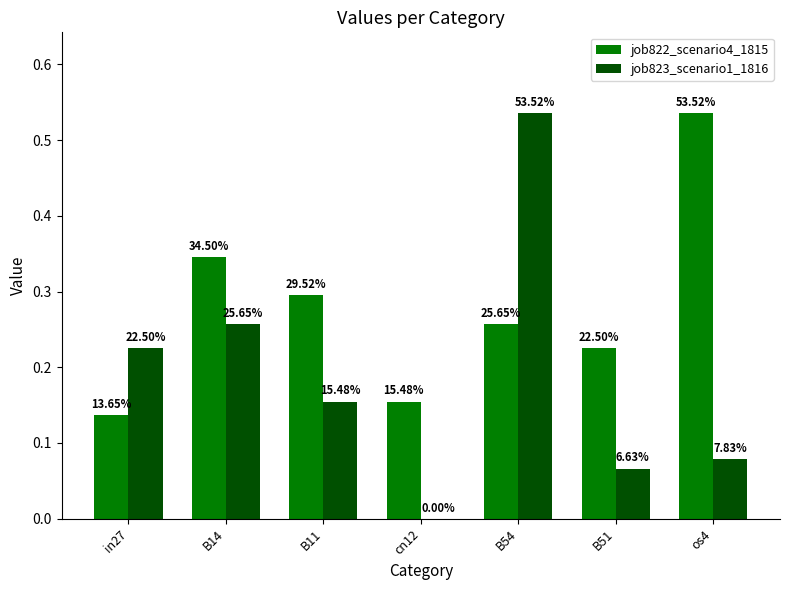

Which label corresponds to the largest value in the chart?

os4